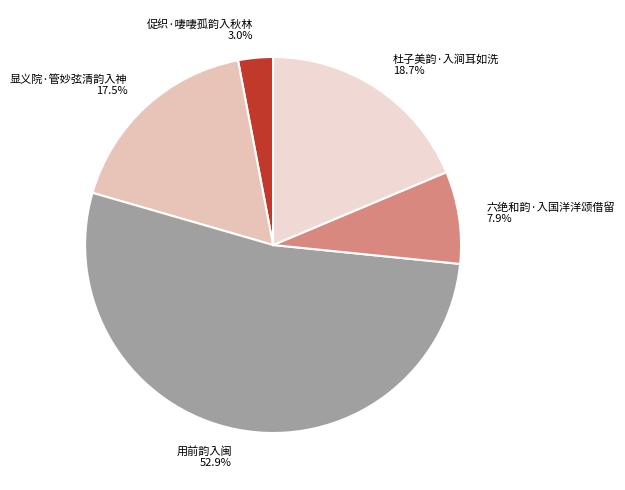

To the nearest percent, what is the difference between the largest and smallest slice percentages?

50%